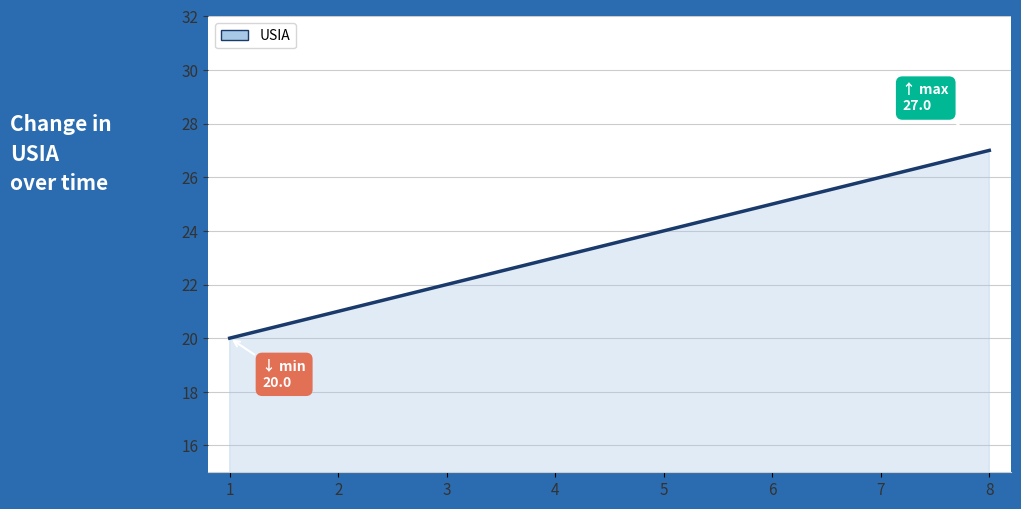

Is it true that the value at 1 is 12?

False